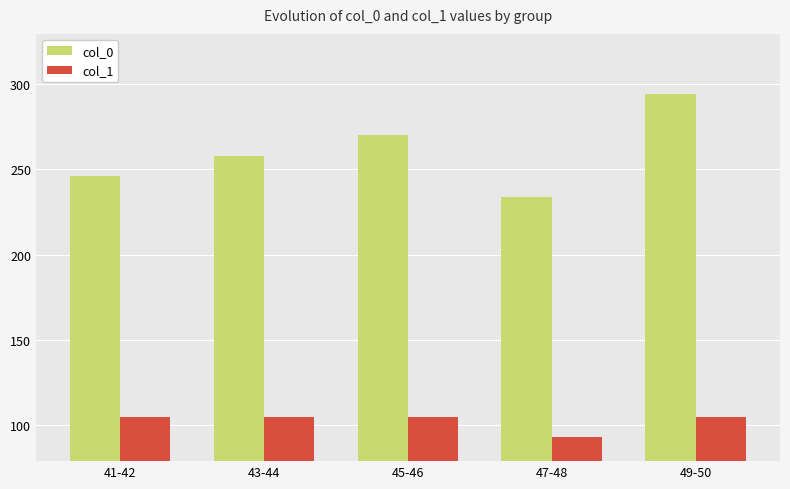

Reading right to left, what are all the values shown in this chart?

col_0: 294	234	270	258	246
col_1: 105	93	105	105	105